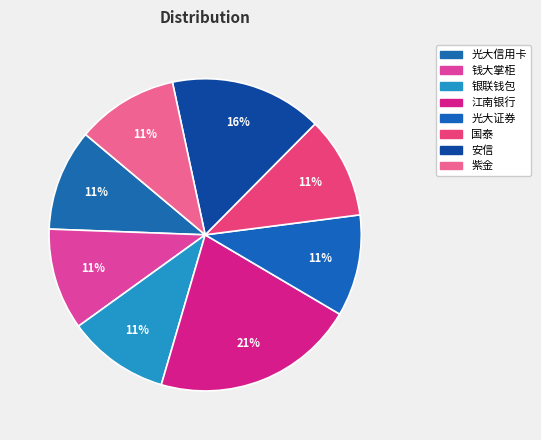

Is it true that 银联钱包 is 11% of the pie?

True